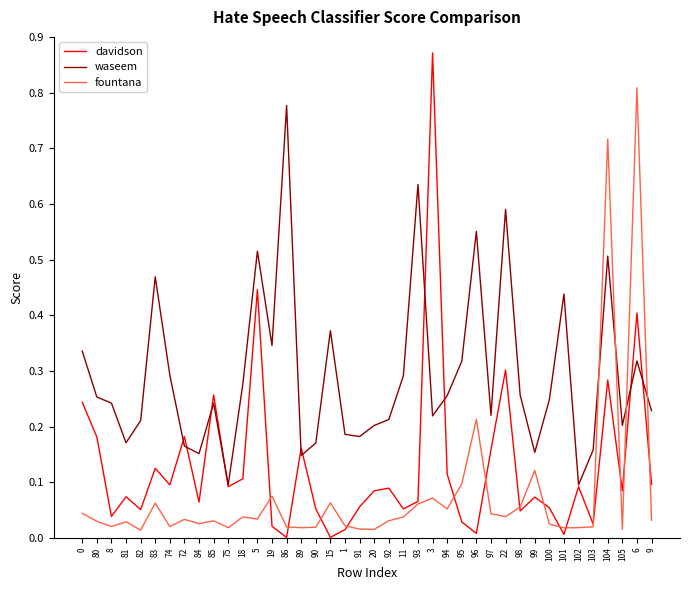

What position from the right is 92?

19